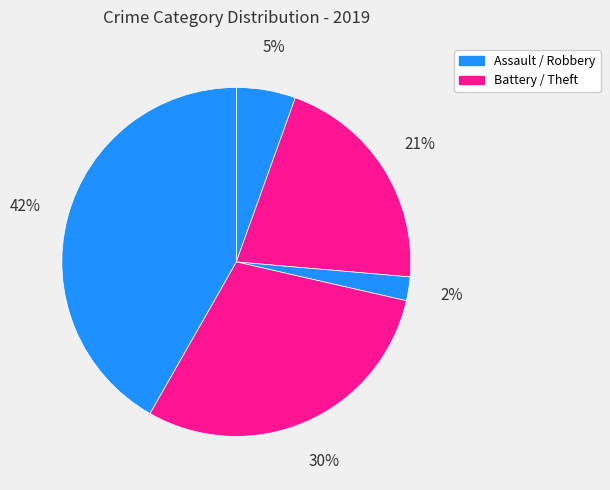

Count the number of slices in the pie.

5